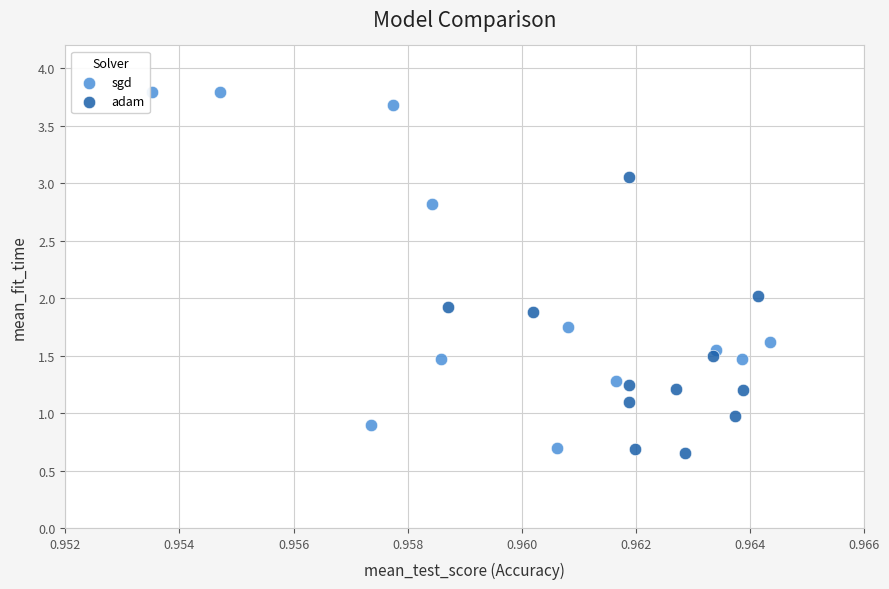

Which series has the widest spread of Y values?

sgd